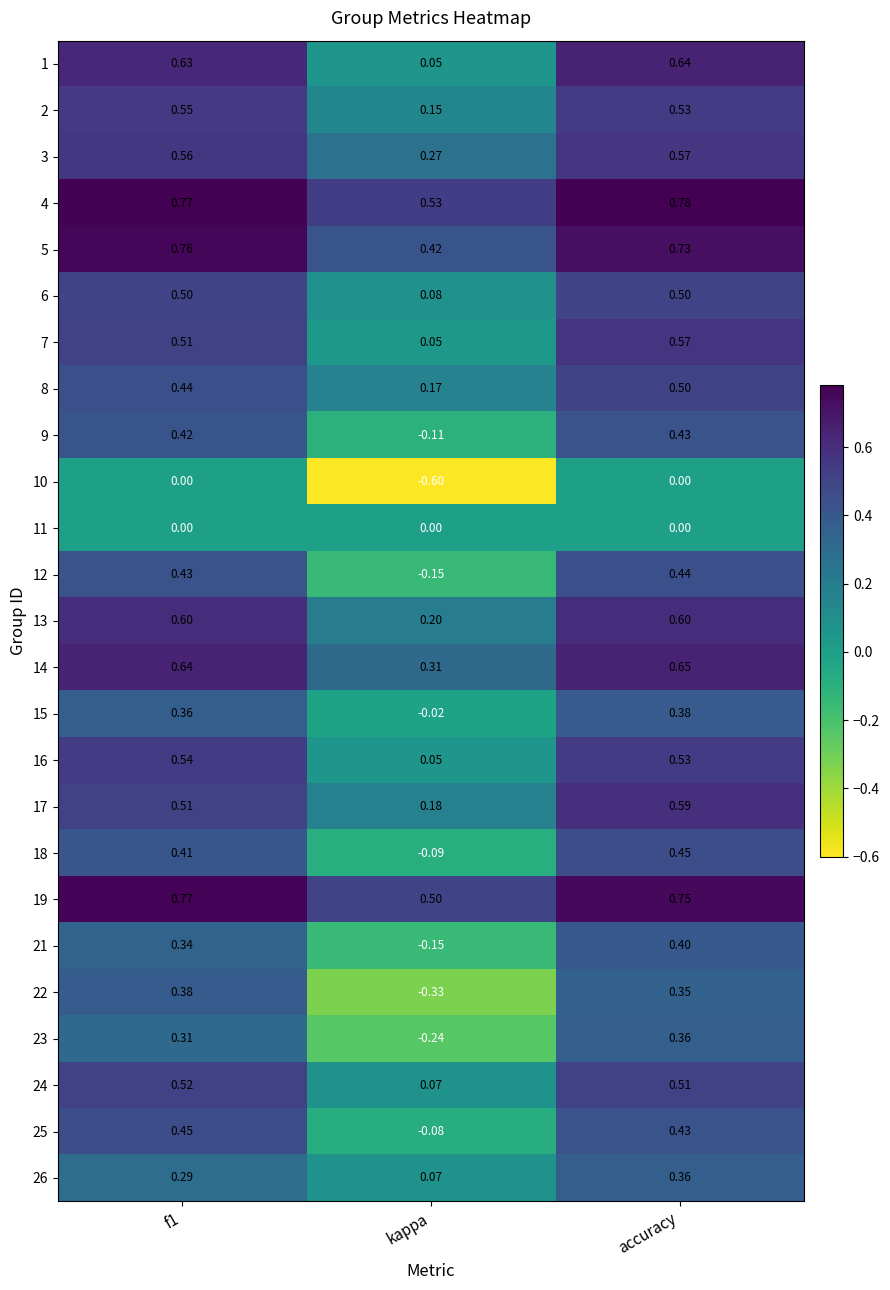

What is the minimum value shown in the chart?

-0.6